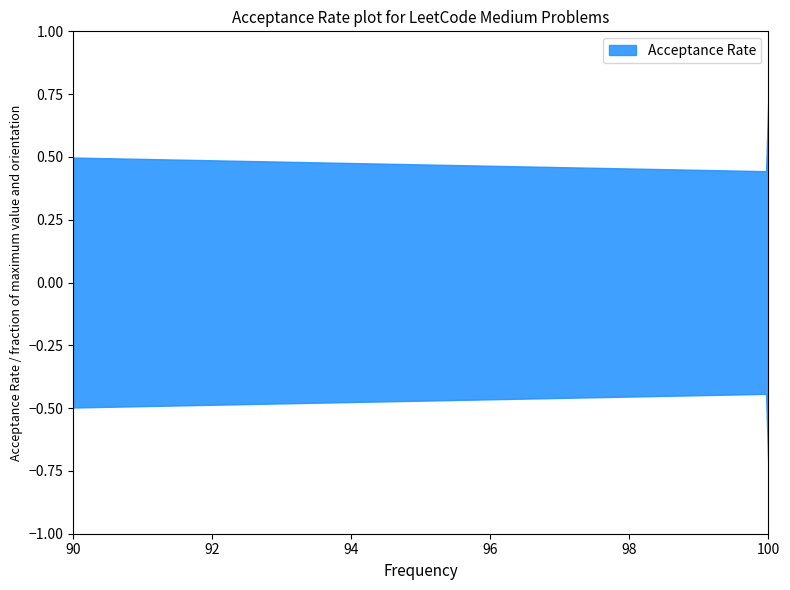

Rank the categories by value from highest to lowest.

100.0, 90.0, 100.0